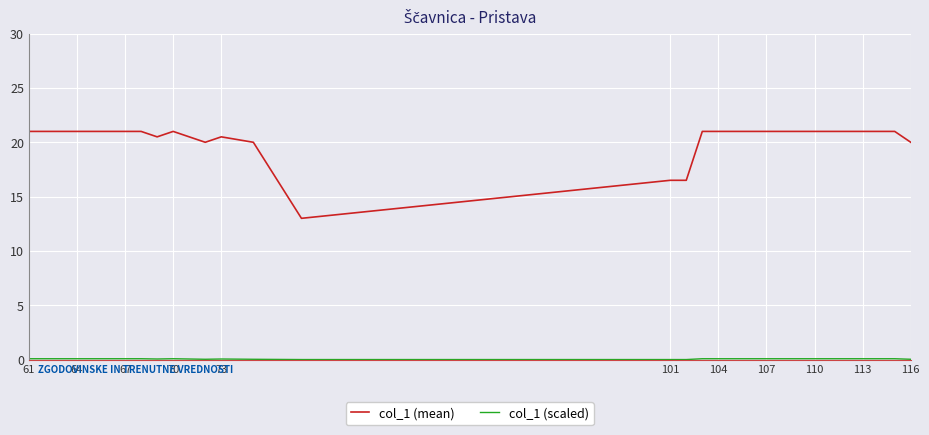

What is the minimum value for col_1 (mean)?

13.0